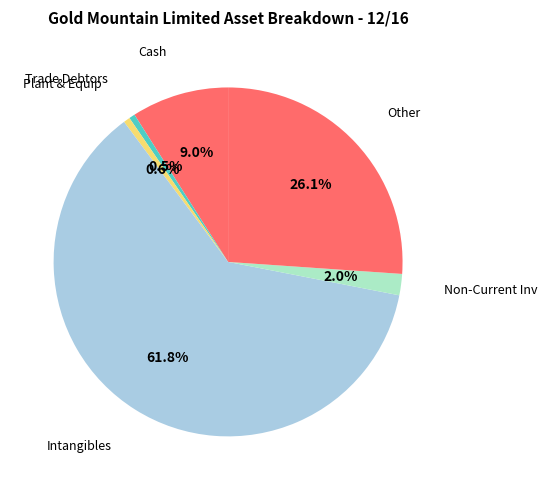

How many slices are in this pie chart?

6